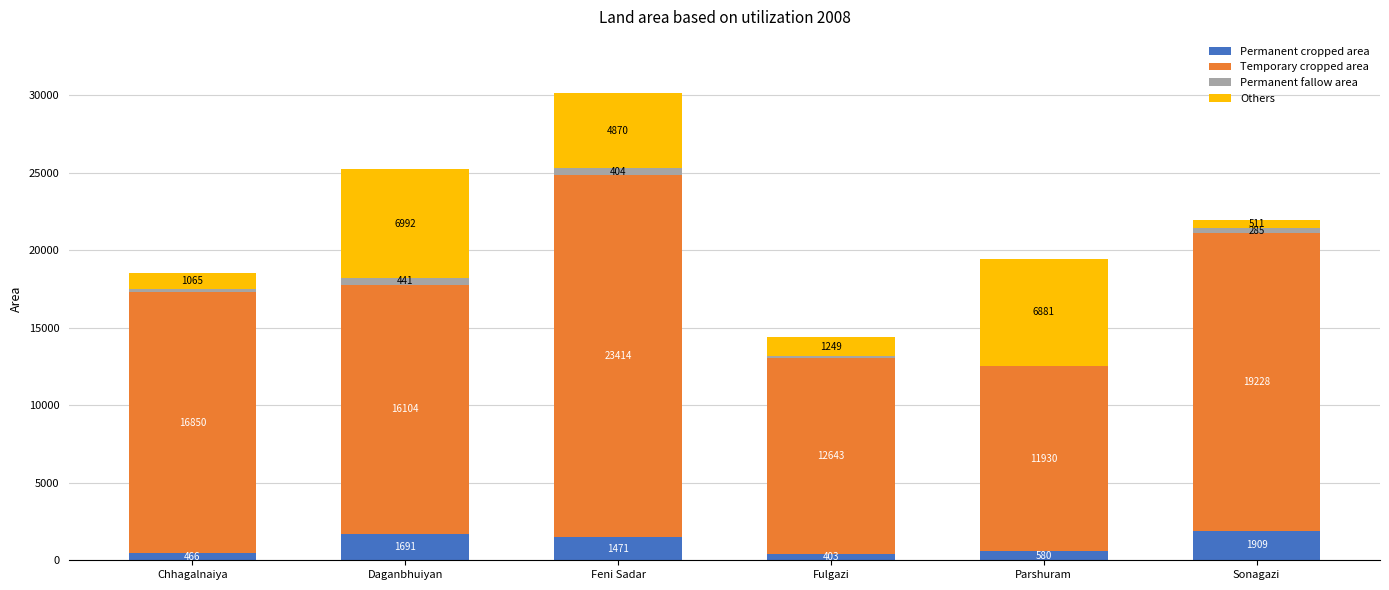

Reading left to right, transcribe the values for Permanent cropped area.

Chhagalnaiya=466	Daganbhuiyan=1691	Feni Sadar=1471	Fulgazi=403	Parshuram=580	Sonagazi=1909